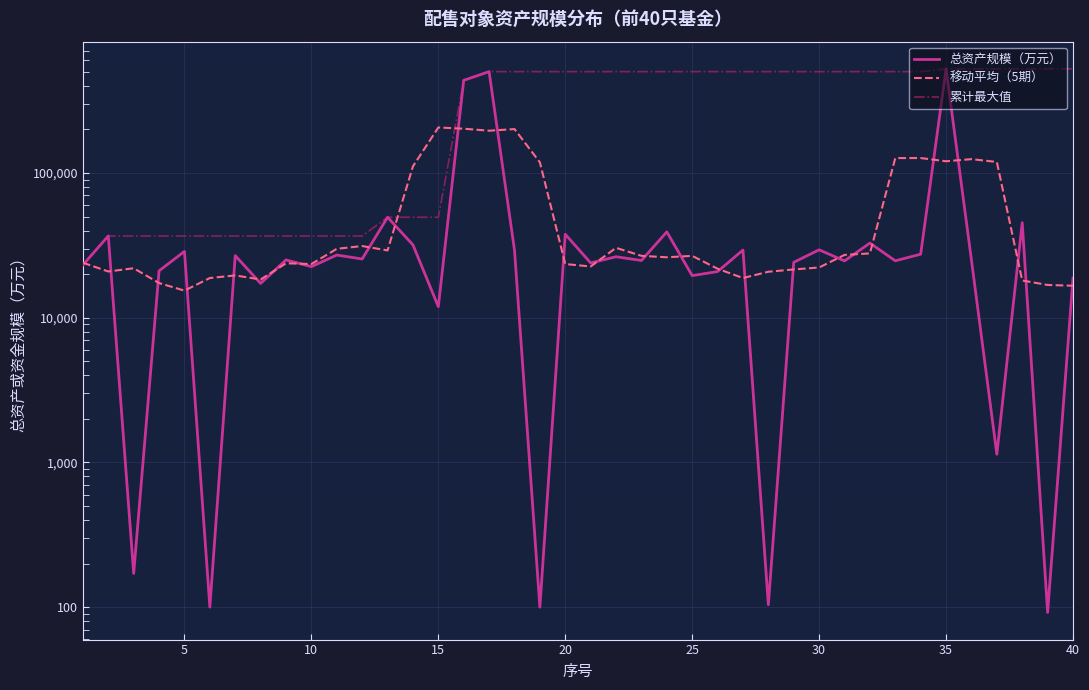

What is the greatest value displayed?

523955.0